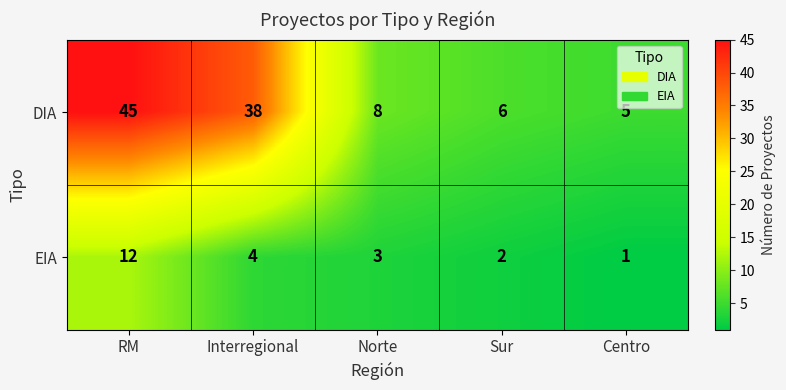

At which label is EIA closest to 6?

Interregional